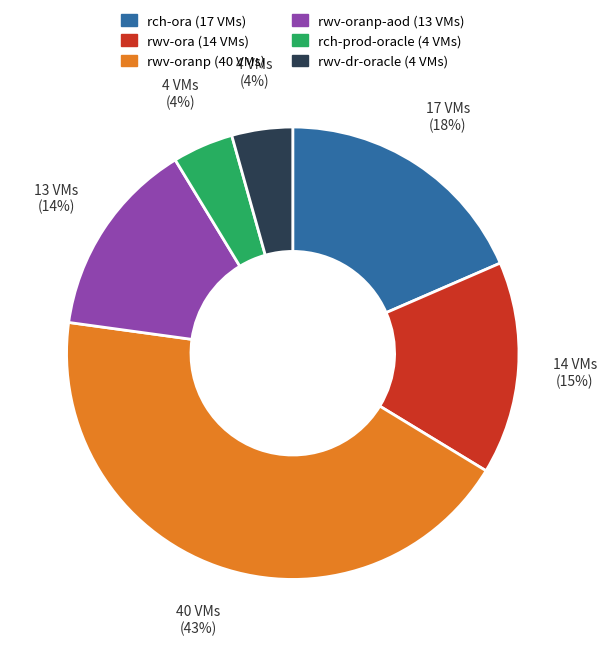

To the nearest percent, what is the average slice percentage?

17%